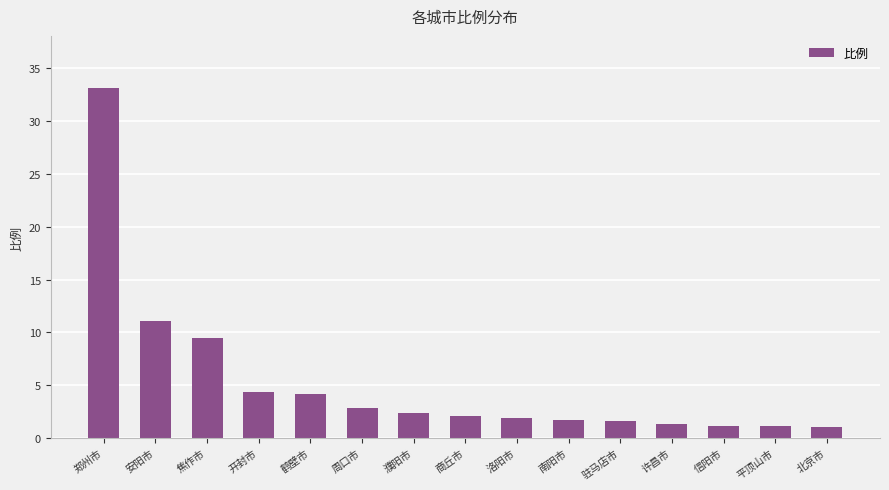

What is the greatest value displayed?

33.1